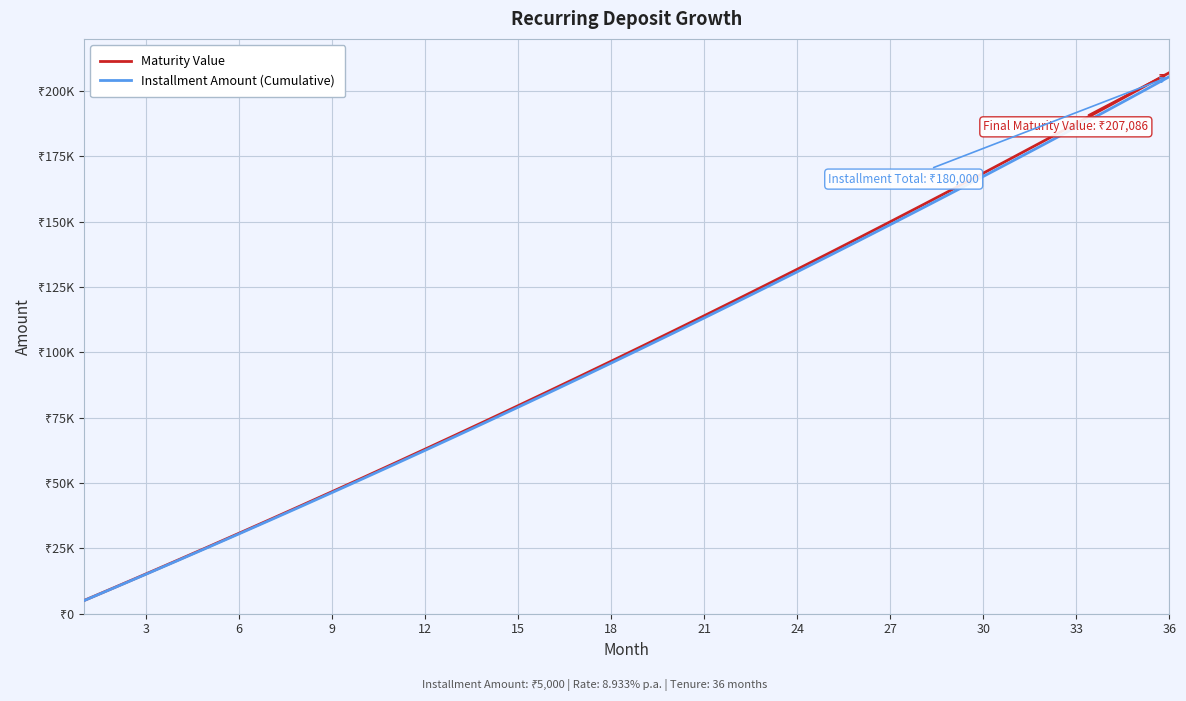

What are all the series names shown in the legend?

Maturity Value, Installment Amount (Cumulative)